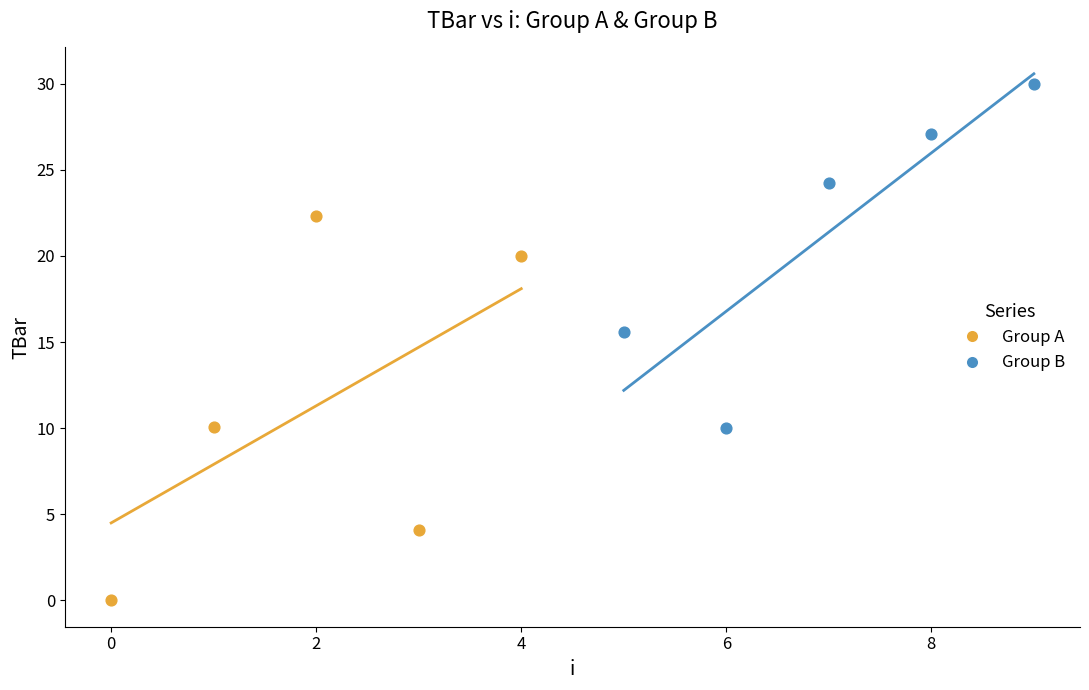

What are all the series names shown in the legend?

Group A, Group B